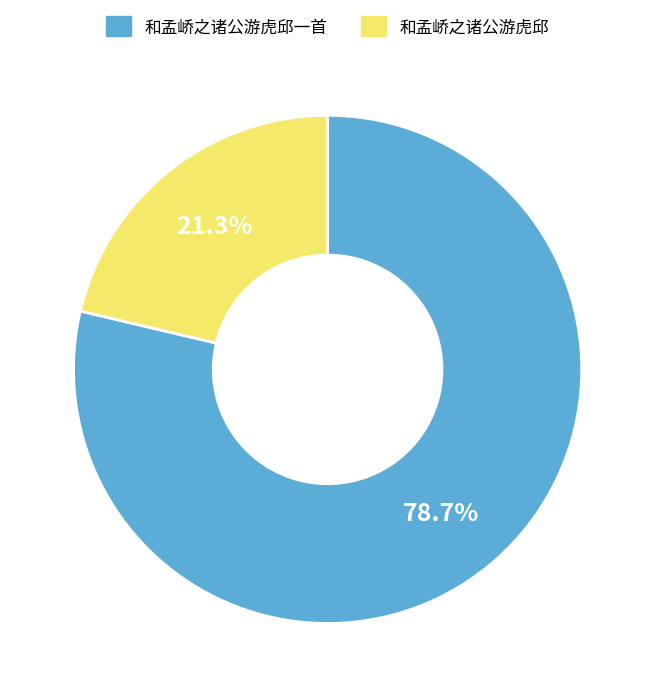

To the nearest percent, what is the average slice percentage?

50%